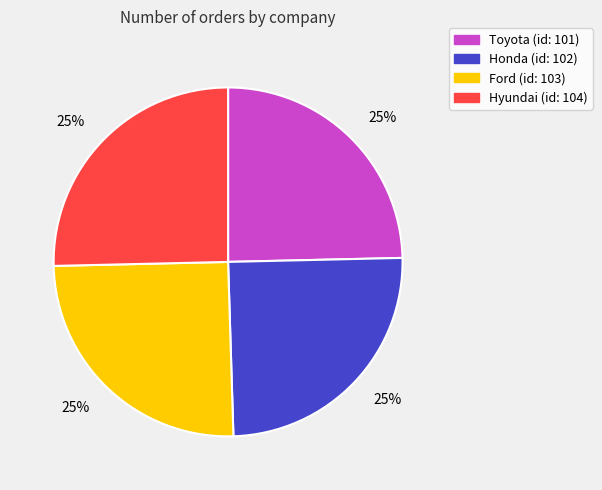

What is the ratio of the value at Honda (id: 102) to the value at Toyota (id: 101)?

1.0